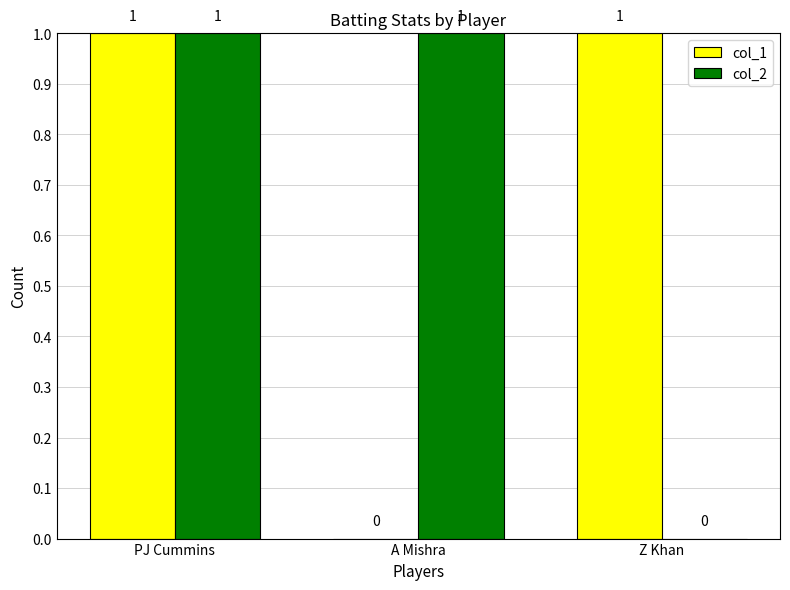

Is it true that col_1 equals 0 at PJ Cummins?

False